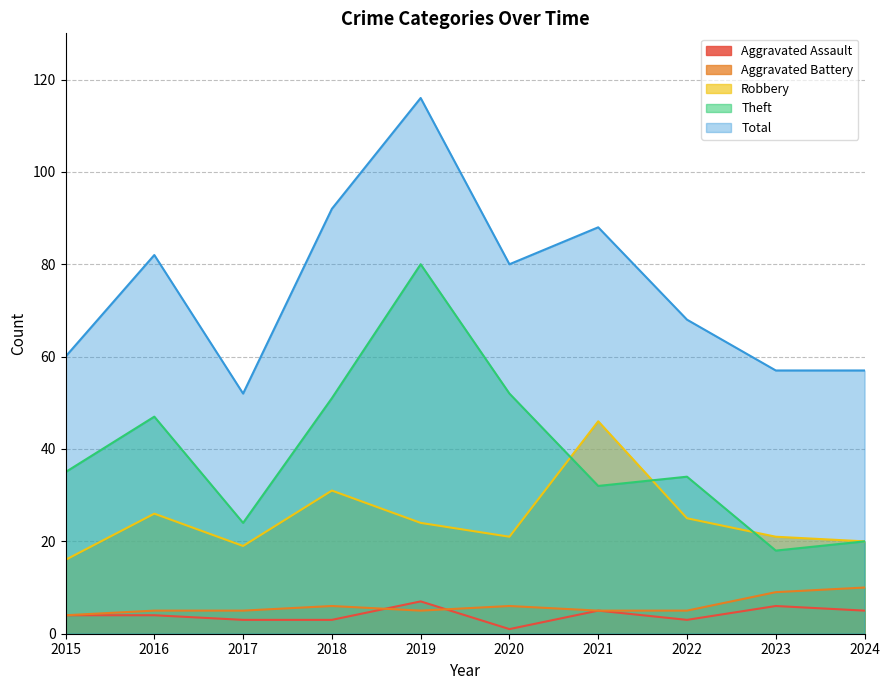

How many Aggravated Assault values are between 3 and 5?

7